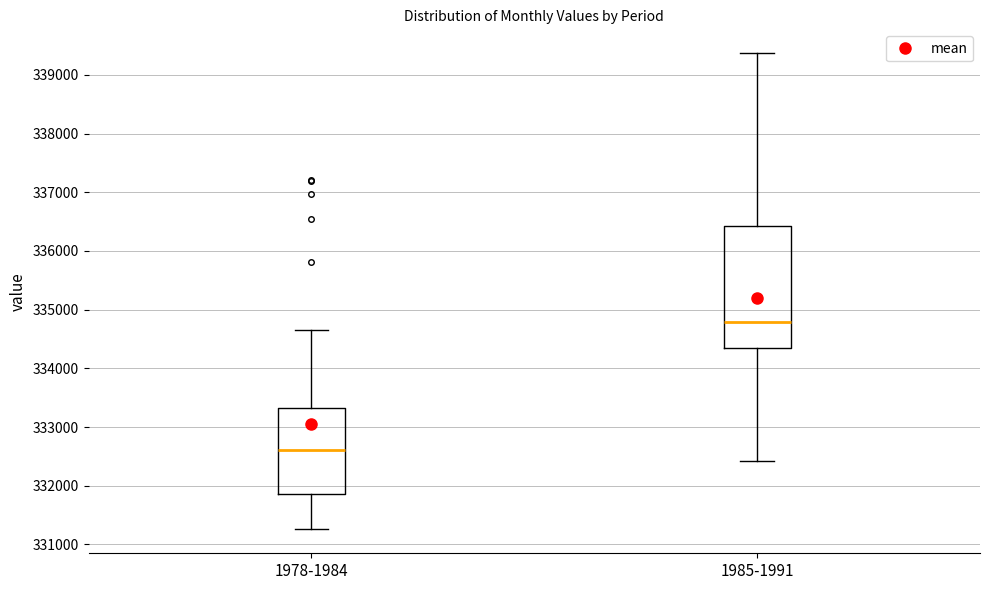

Where is the lower edge of the box for 1985-1991 on the y-axis? The values are not printed on the chart, so give them approximately, as read against the axis.

334300